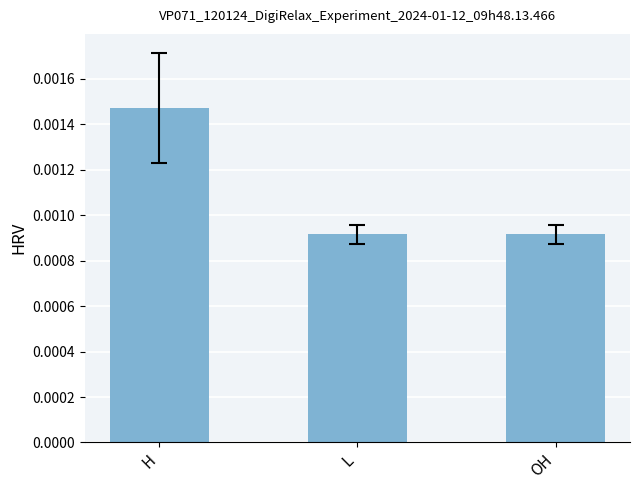

What is the label of the 2nd bar from the right?

L